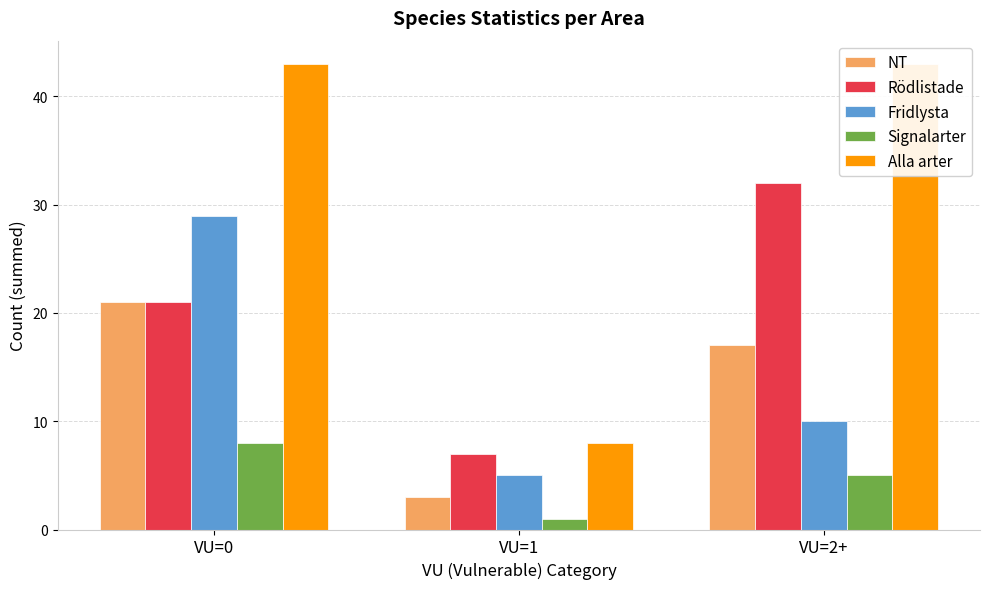

What is the spread (max minus min) of values at VU=1?

7